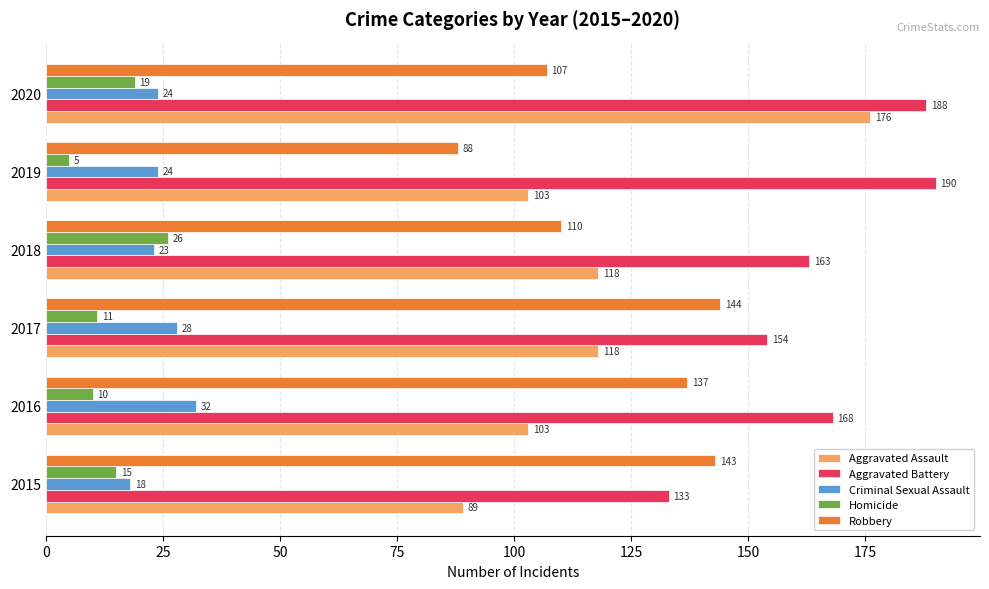

At which category is the sum across all series the highest?

2020